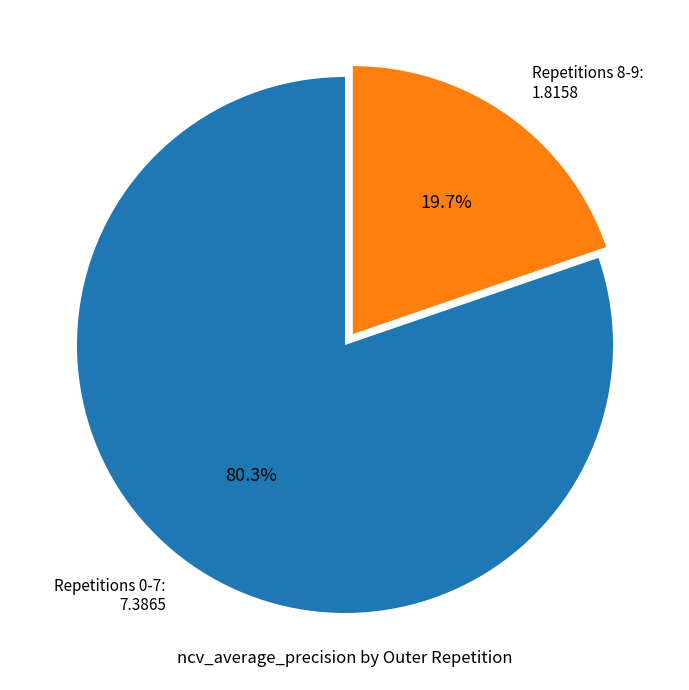

Combined, what portion of the pie is Repetitions 0-7: 7.3865 and Repetitions 8-9: 1.8158?

100.0%